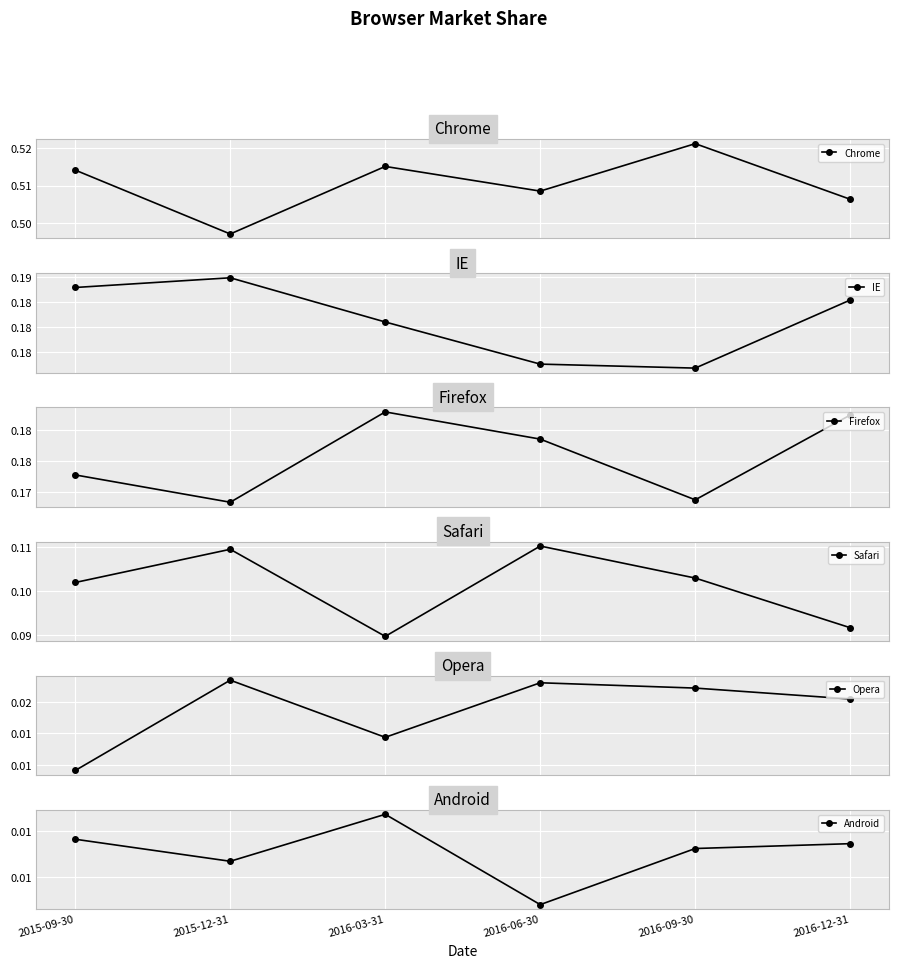

How many distinct data groups are displayed?

6